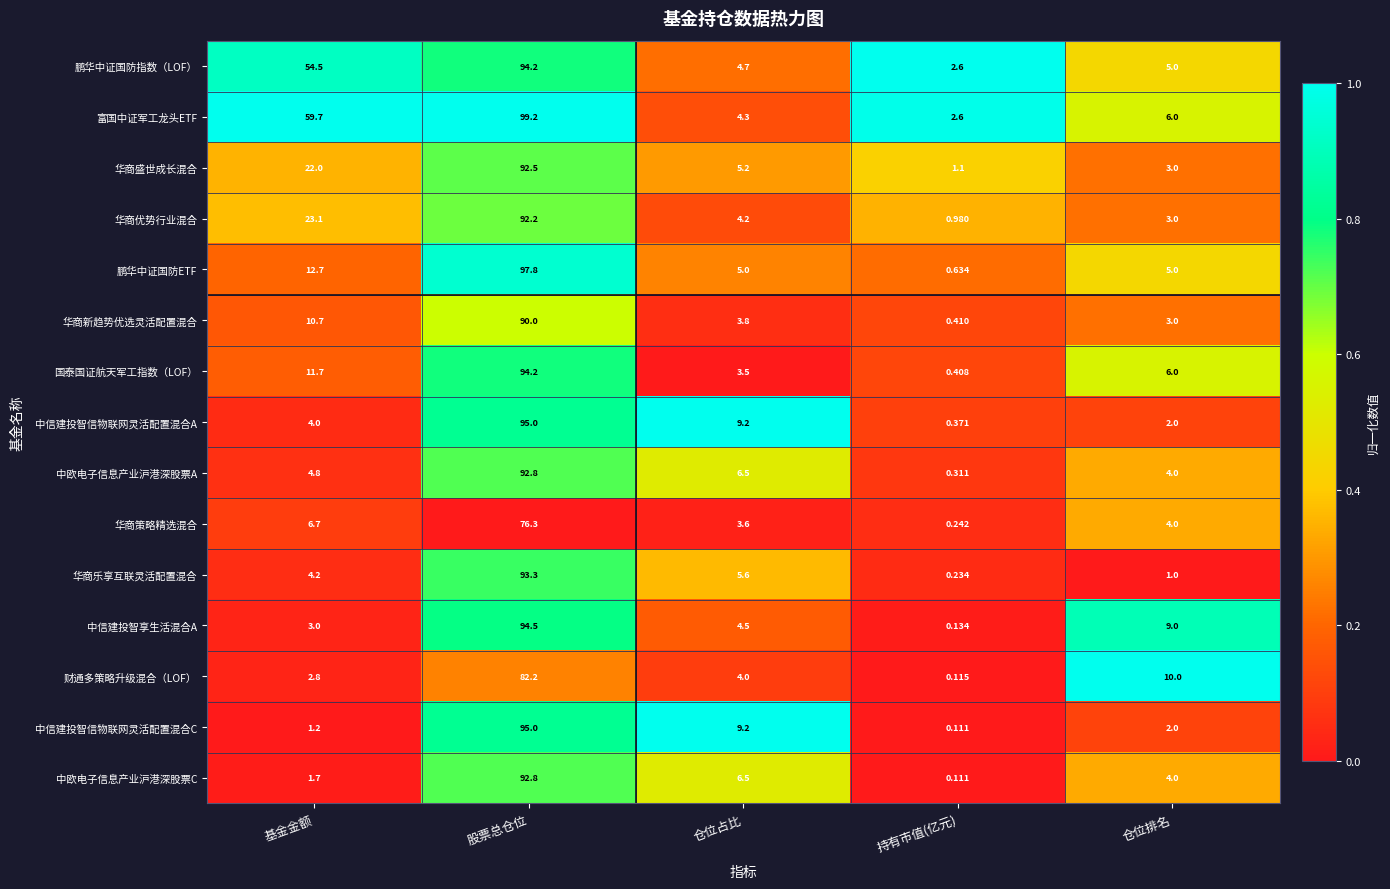

Which series changed the most between 股票总仓位 and 仓位排名?

富国中证军工龙头ETF